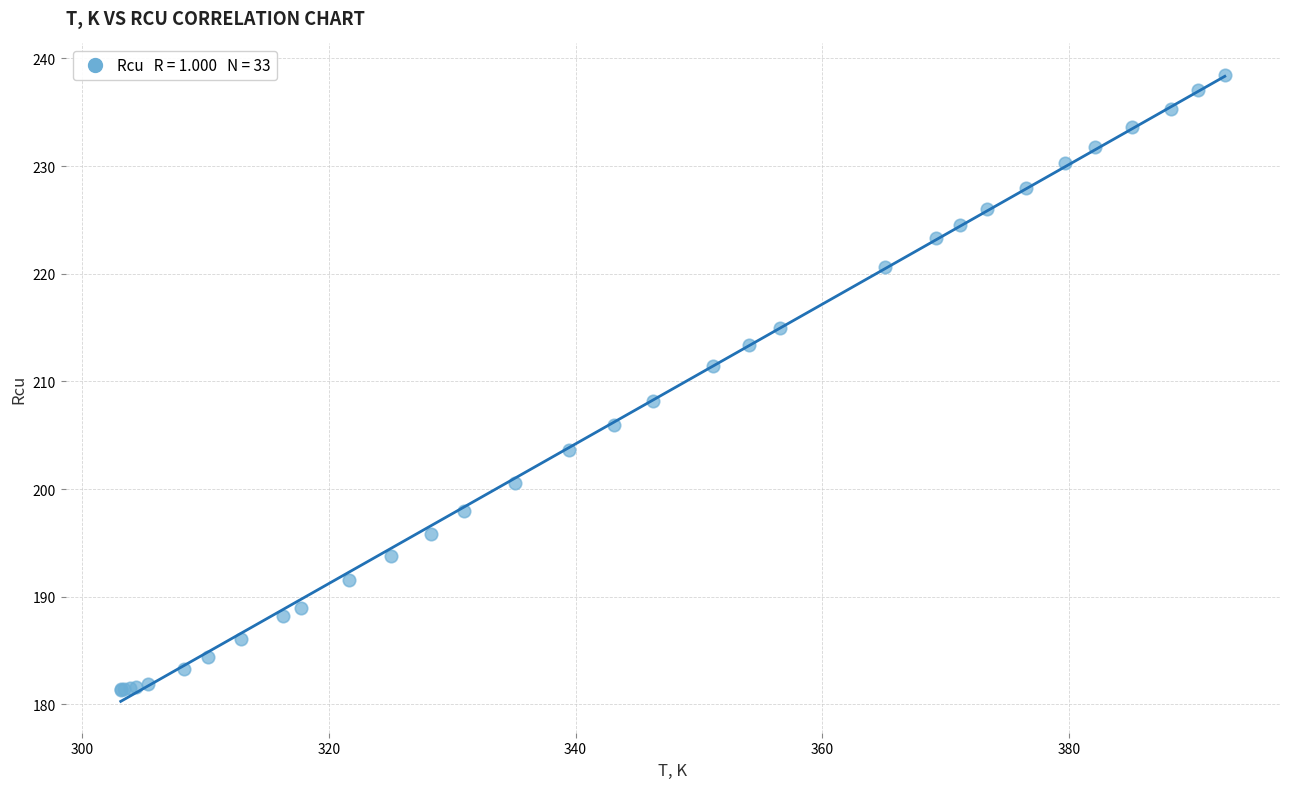

What Y value in the scatter plot is closest to 209?

208.2